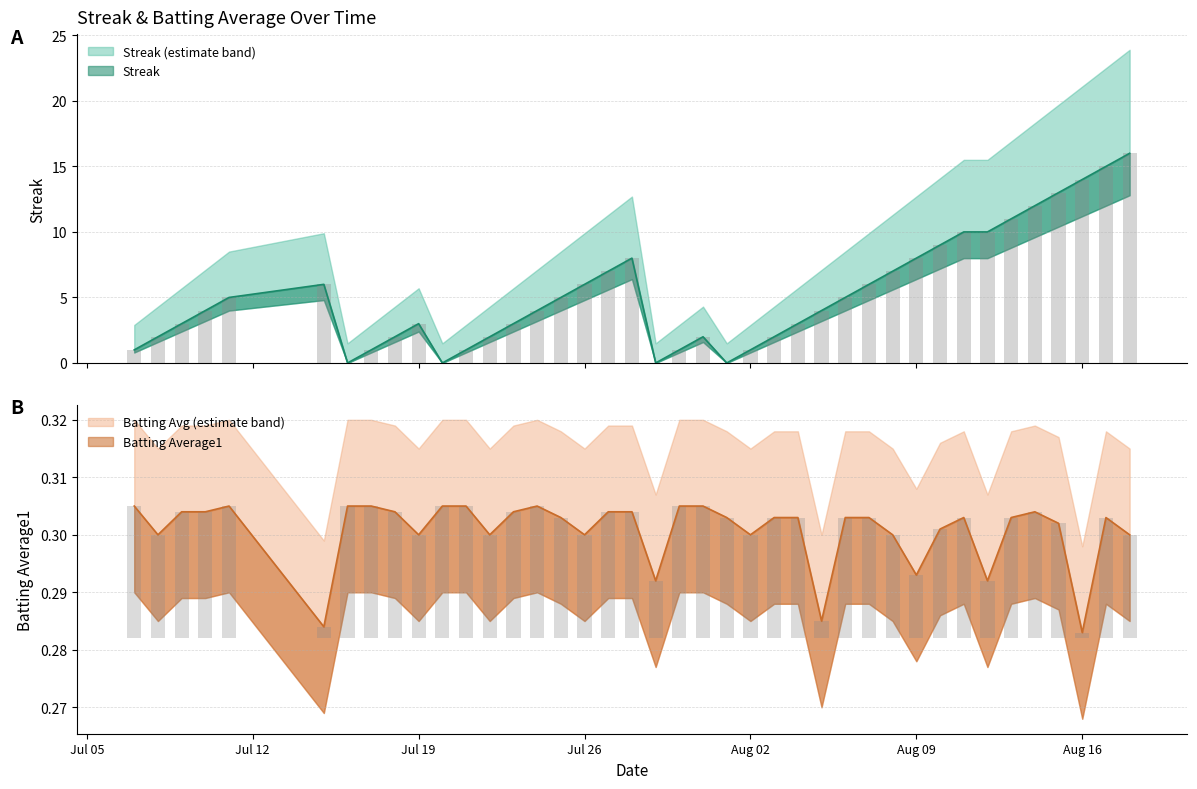

How many values in Streak are above zero?

36